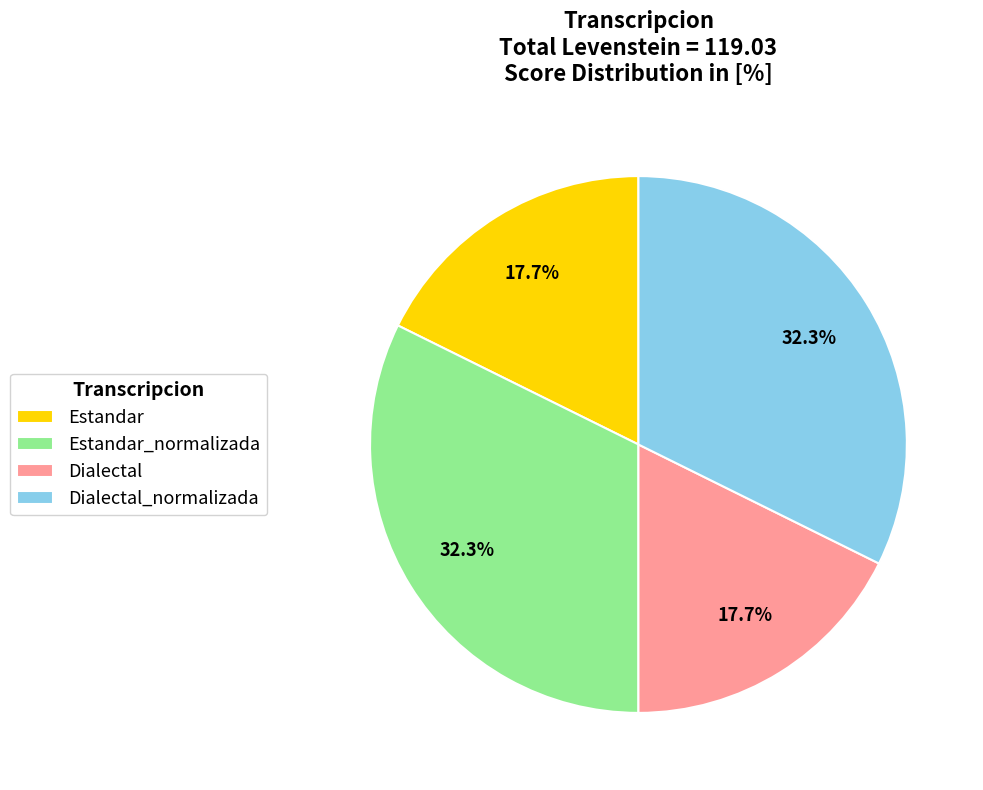

Does any single category account for the majority?

No